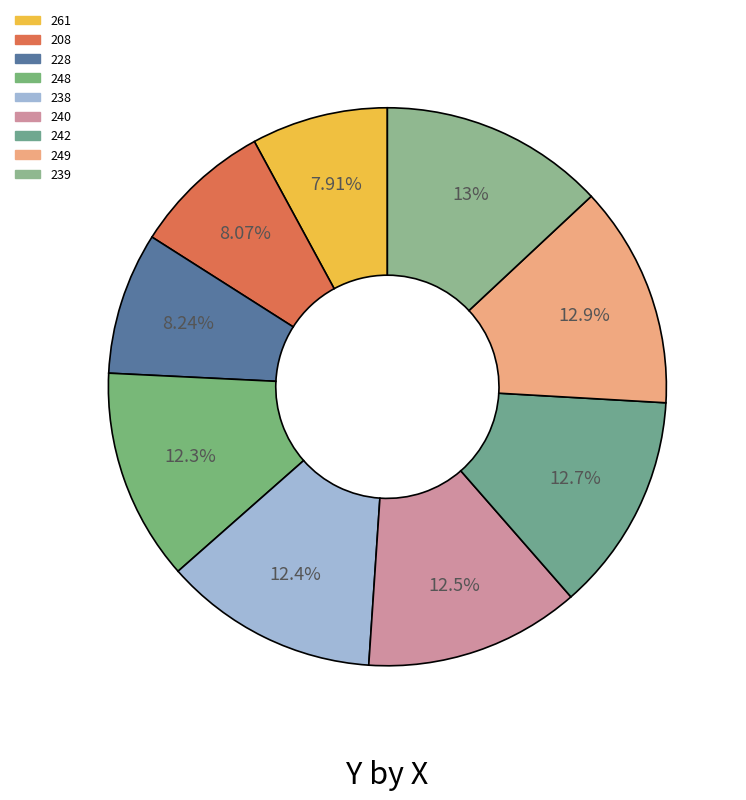

Count the number of slices in the pie.

9